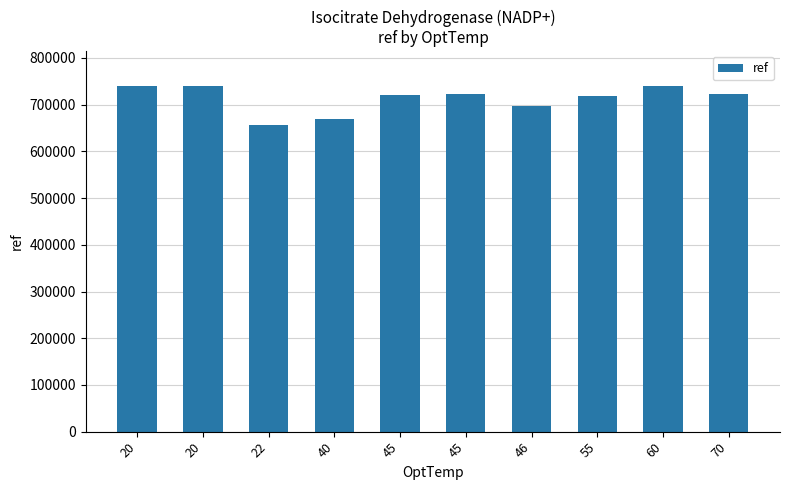

Rank the categories by value from lowest to highest.

22, 40, 46, 55, 45, 70, 45, 20, 20, 60